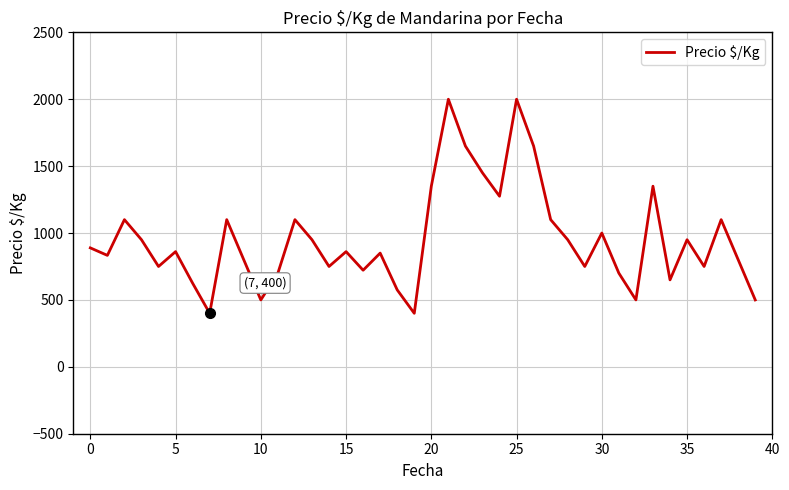

What is the smallest value displayed?

400